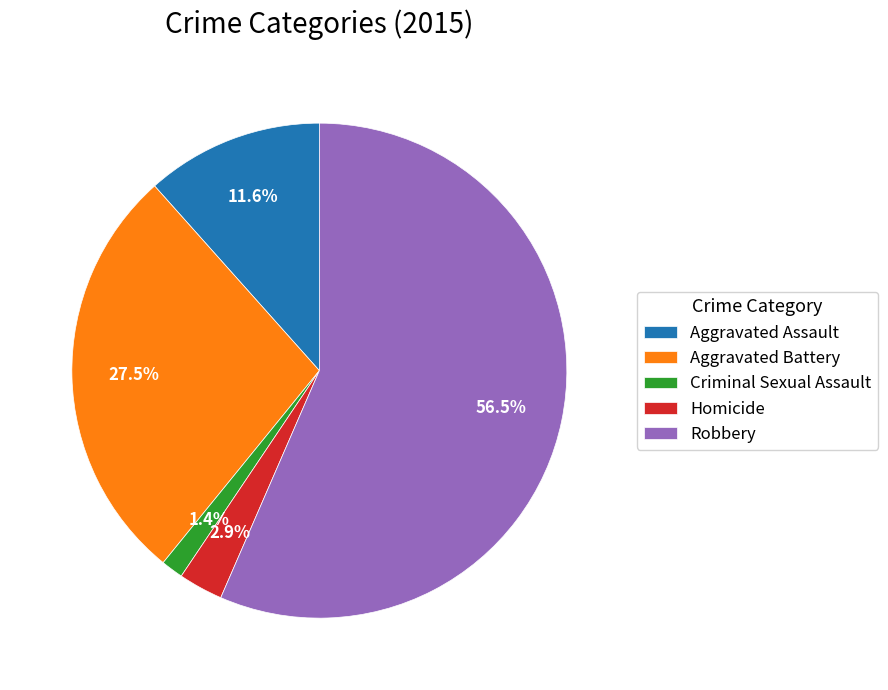

Which category accounts for the majority?

Robbery